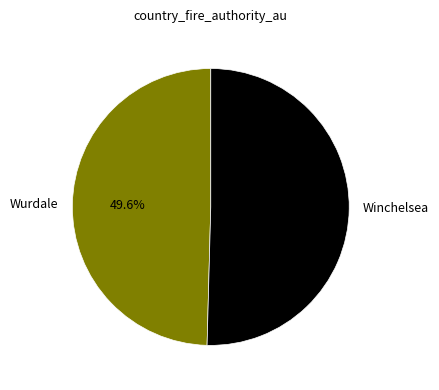

What percentage is the Wurdale slice, to the nearest percent?

50%